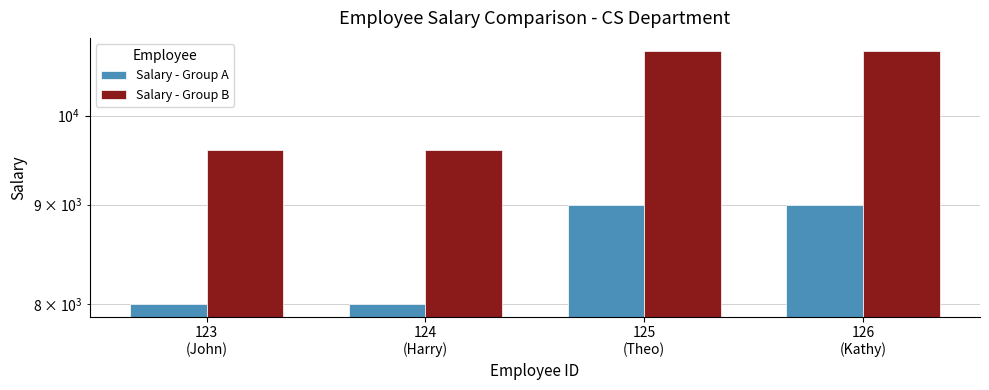

The value of Salary - Group A at 126
(Kathy) is 12123. True or false?

False